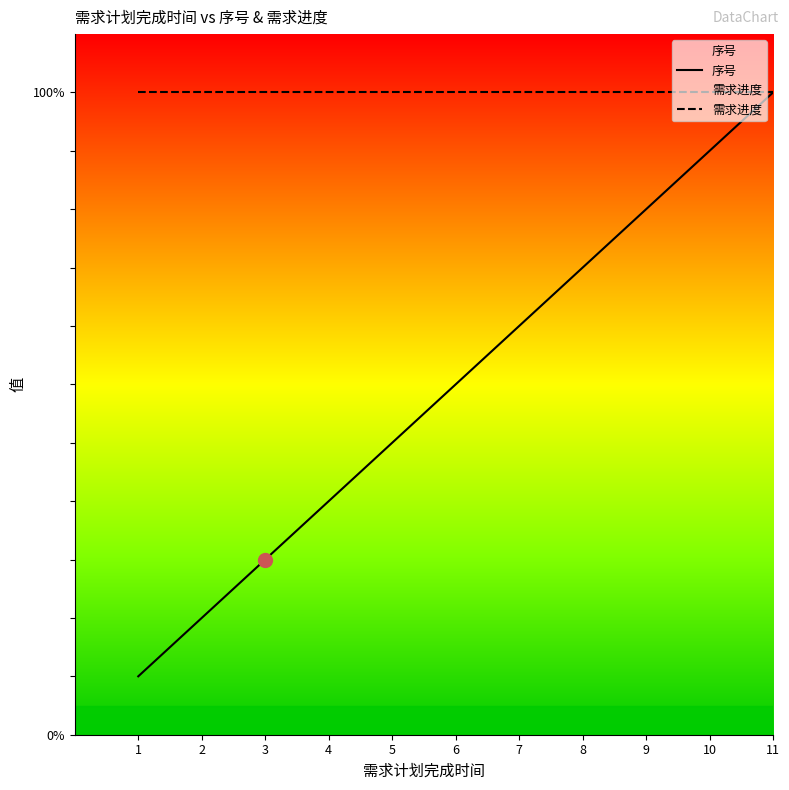

Which series has the largest range (max minus min)?

序号